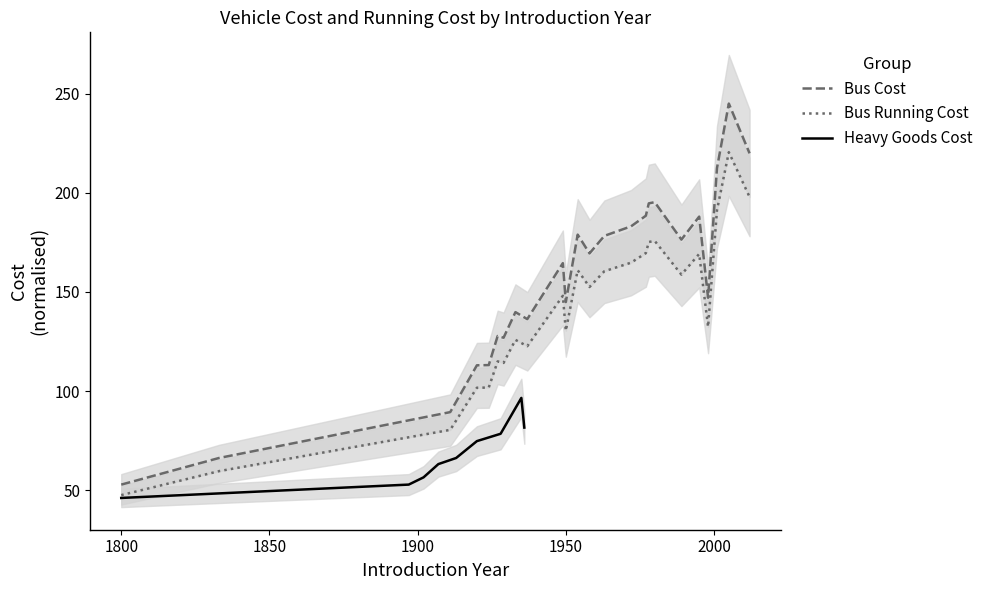

Is it true that Heavy Goods equals 165.7 at 1949?

False